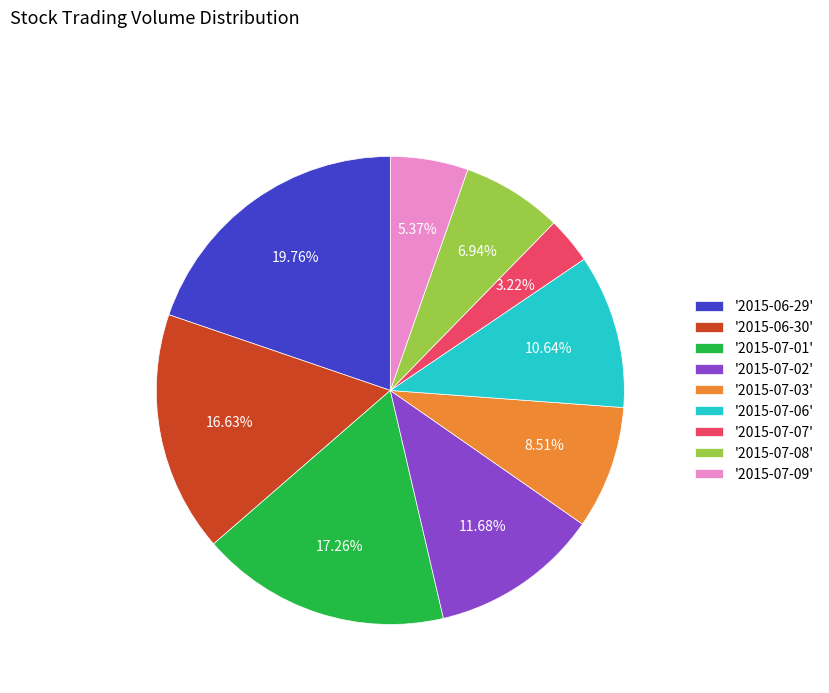

Is there a majority slice in this chart?

No